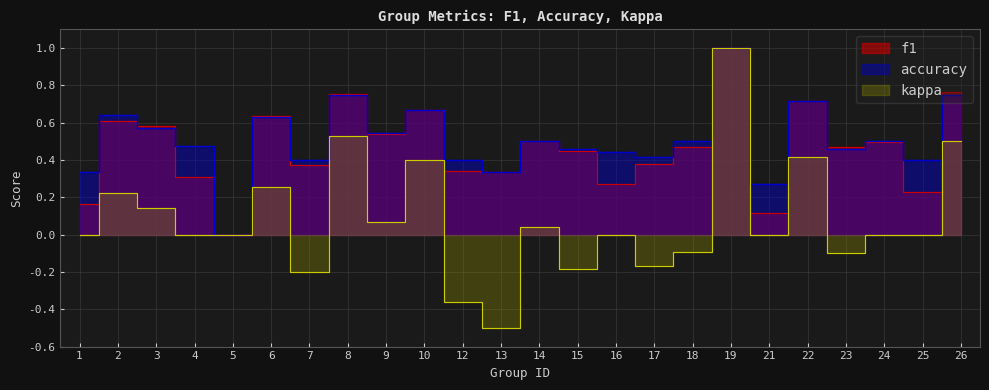

What is the value of the f1 point at the 8th from the left?

0.8